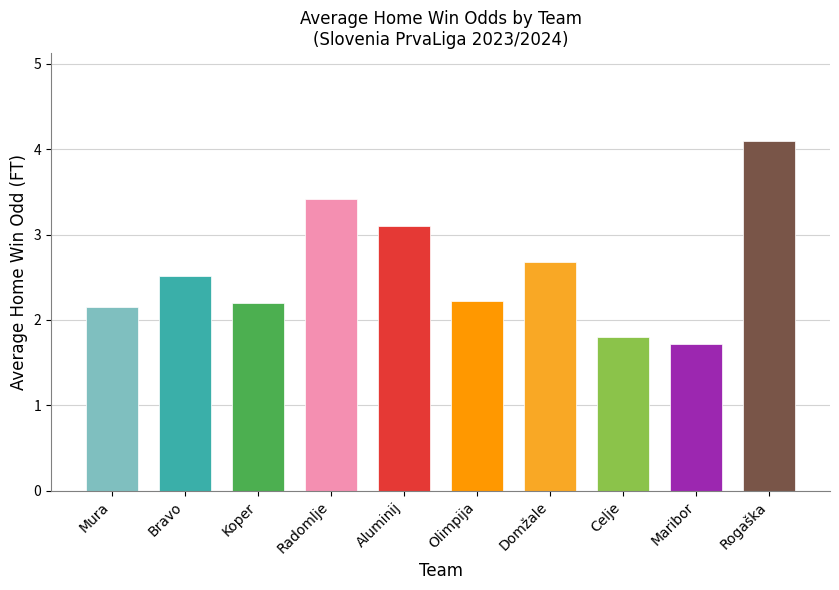

Where does the data first go above 2?

Mura